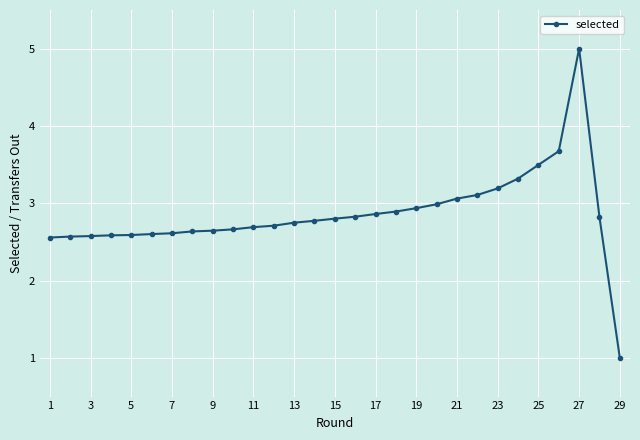

What is the smallest value displayed?

1.0